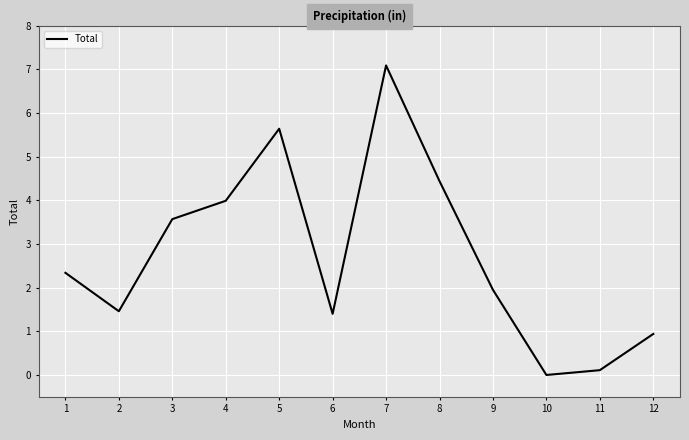

What is the difference between the values at 4 and 10?

4.0